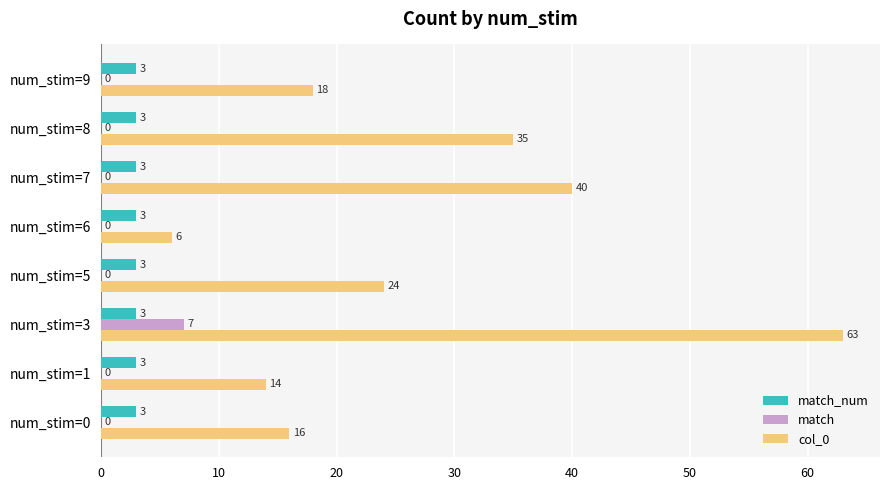

True or false: match has a value of 0 at num_stim=5.

True